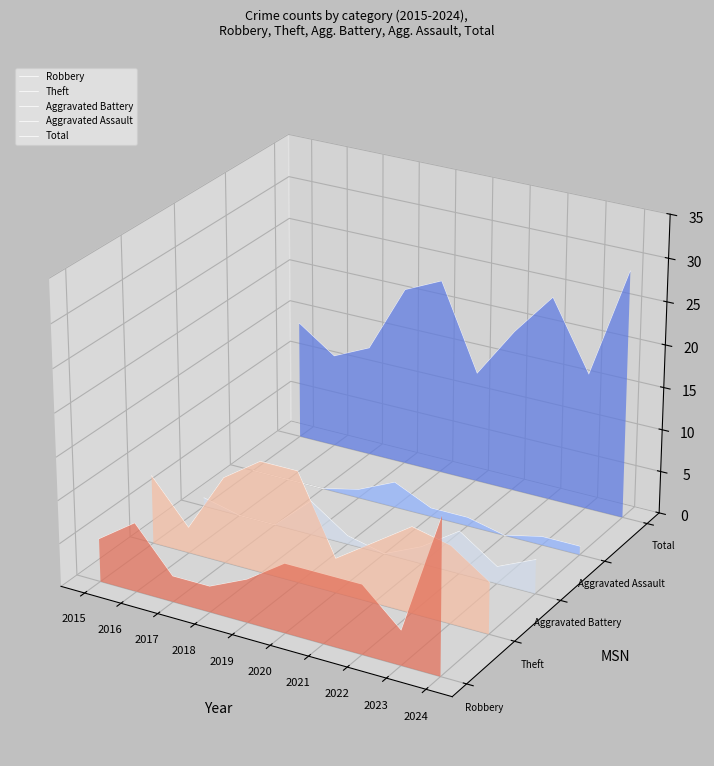

Does the chart display data point markers on the line(s)?

No